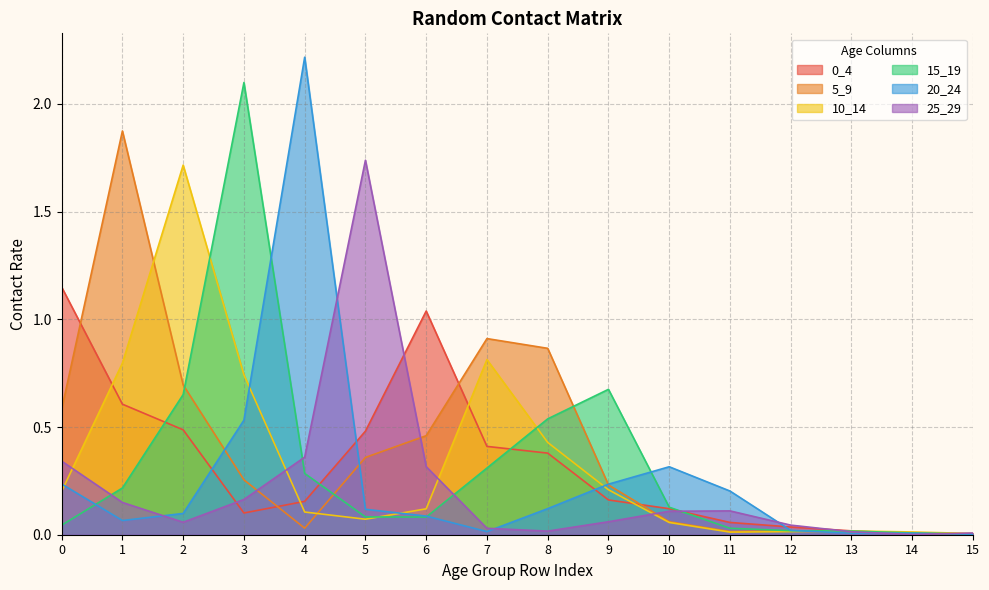

Which series changed the most between 4 and 10?

20_24